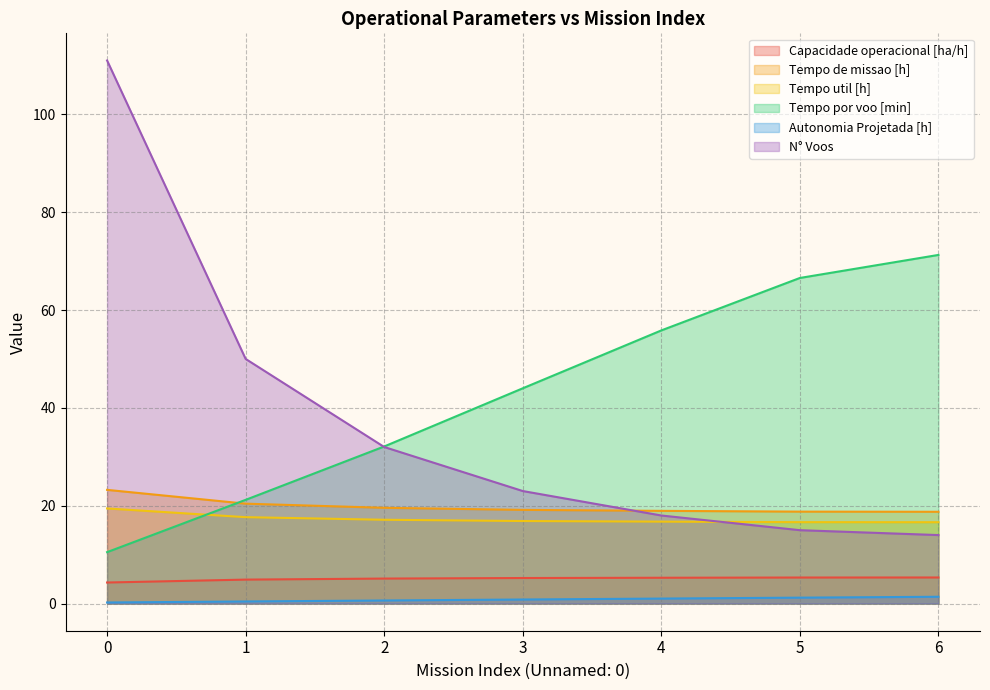

How many categories are shown in the chart?

7